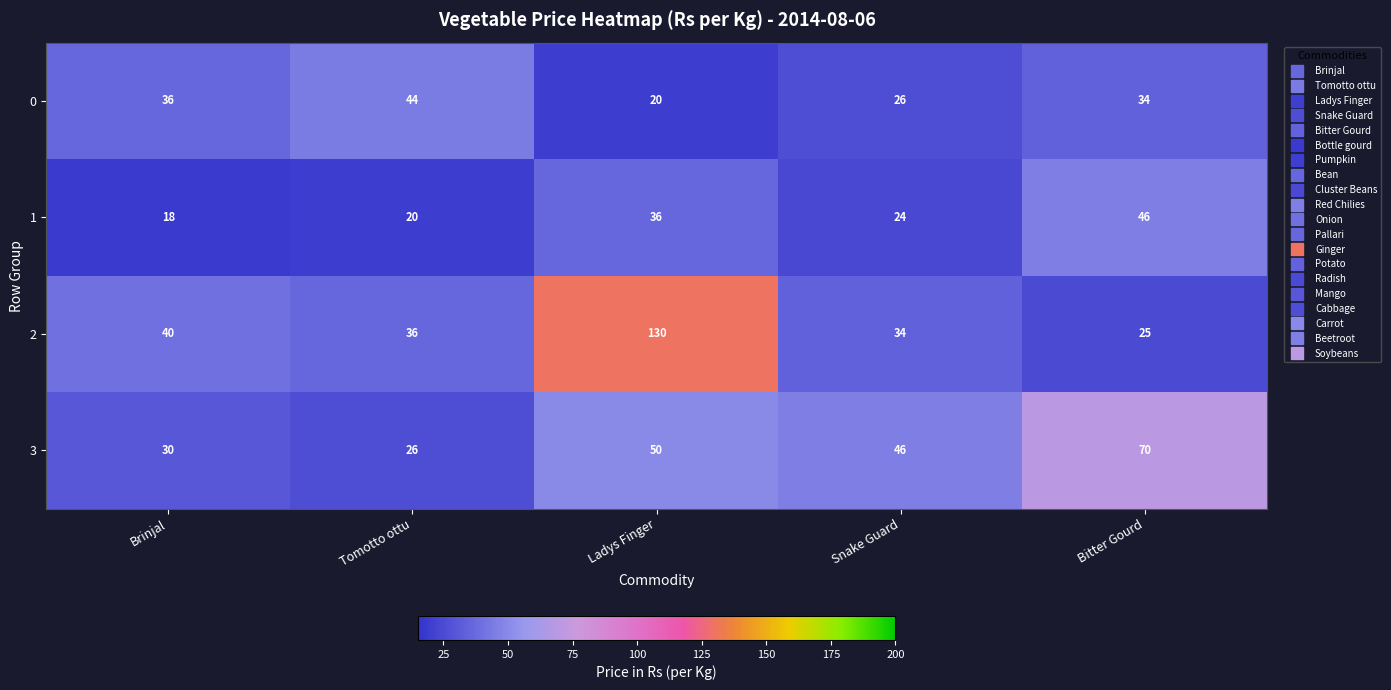

The 0 series shows 44 at Tomotto ottu. True or false?

True